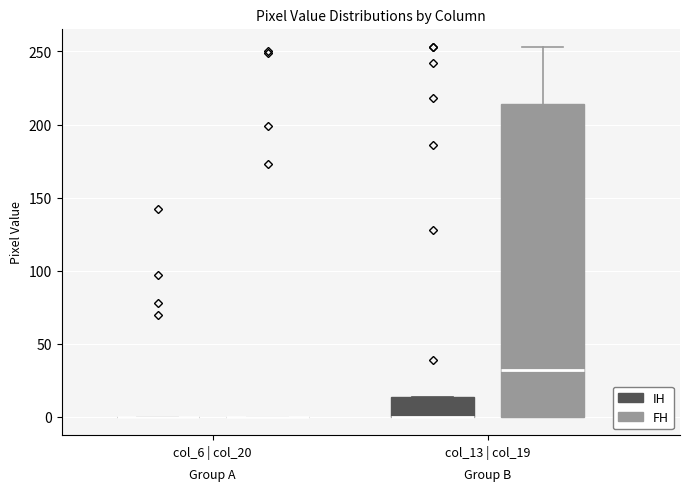

Where does the upper whisker of the box for col_13 | col_19 (FH) end on the y-axis? The values are not printed on the chart, so give them approximately, as read against the axis.

255